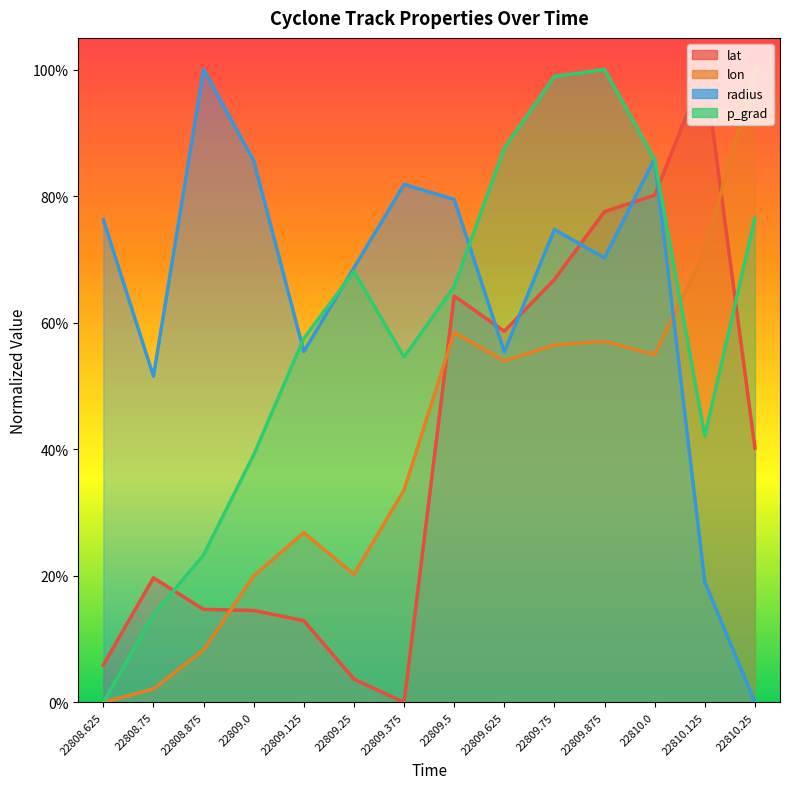

Which label corresponds to the smallest value in the chart?

22809.375